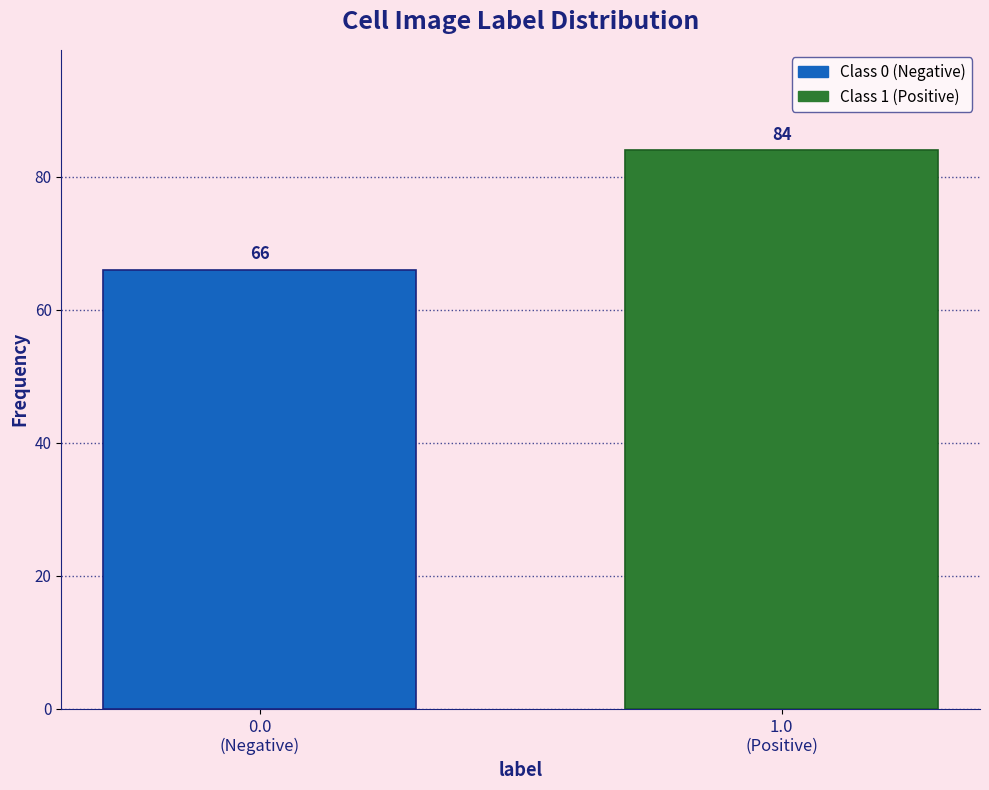

Reading right to left, extract all data points from this chart.

84	66